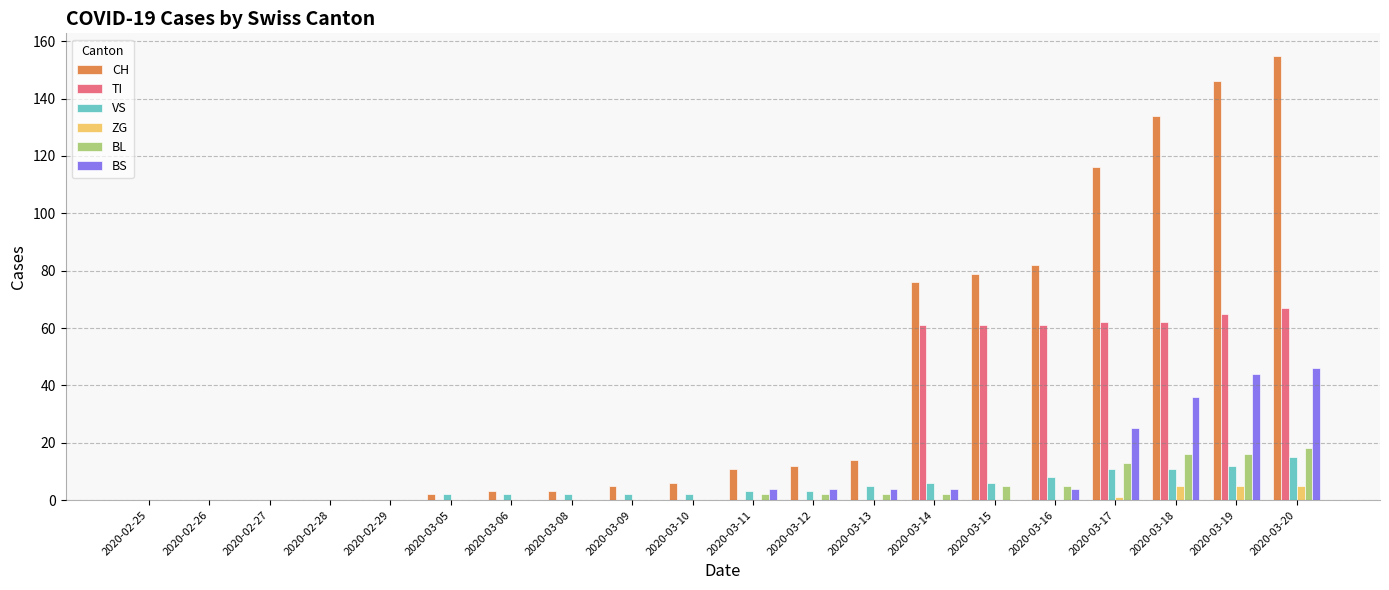

How many distinct data groups are displayed?

6